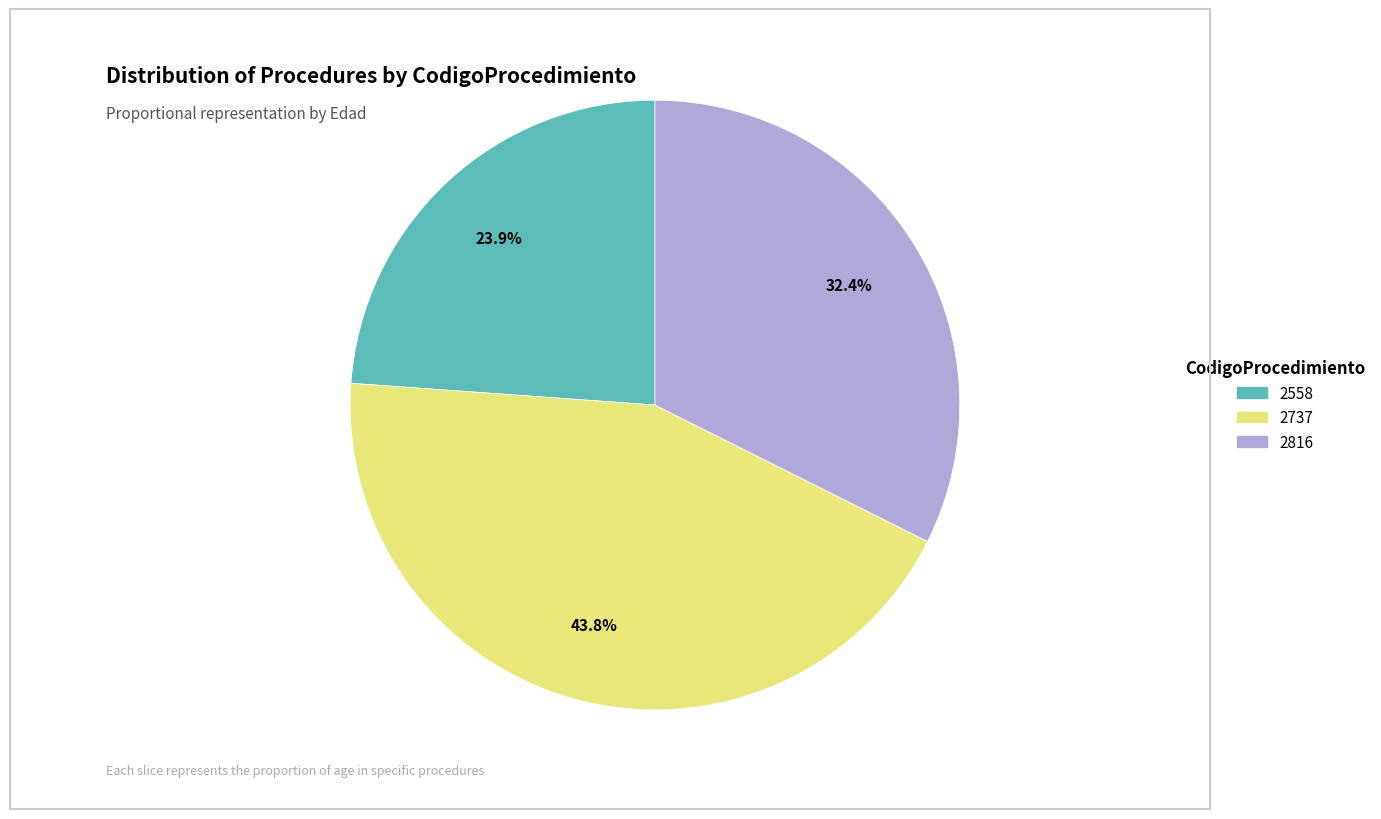

Combined, what portion of the pie is 2816 and 2737?

76.1%